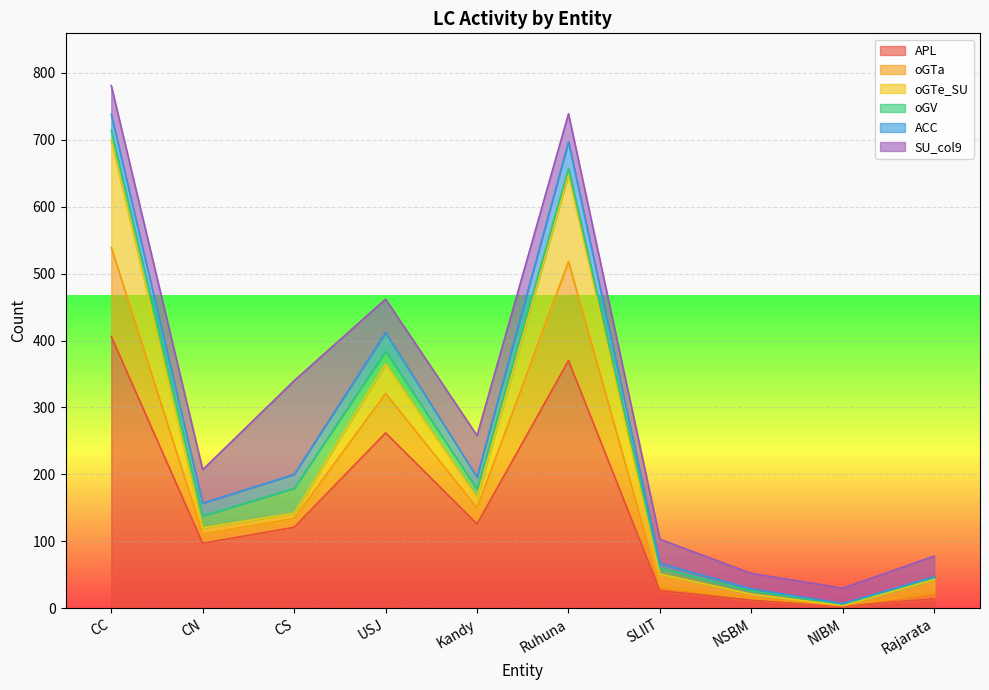

List the labels in order of ACC value, largest first.

Ruhuna, USJ, CC, CS, CN, Kandy, SLIIT, NSBM, NIBM, Rajarata